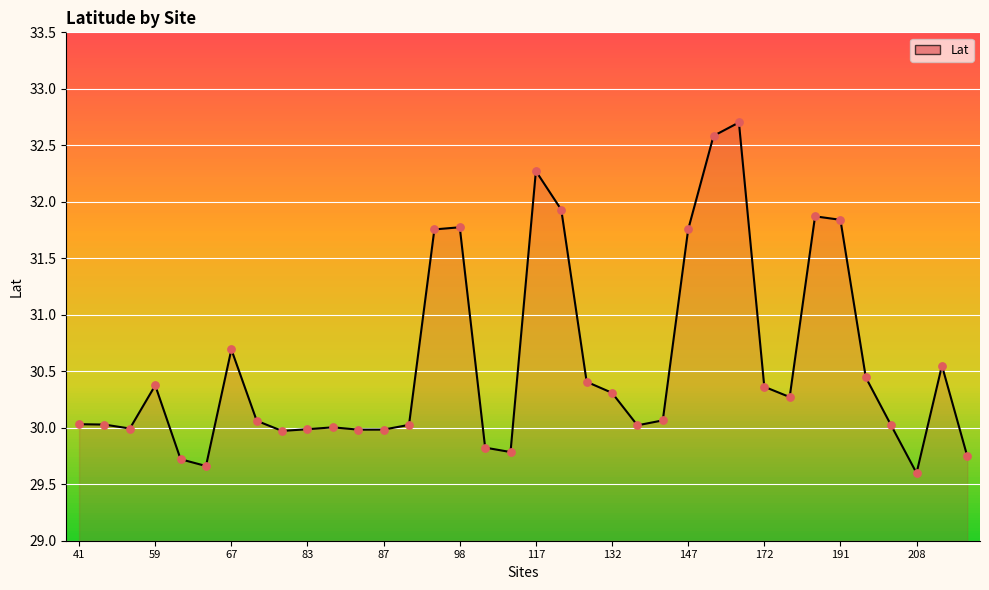

What is the smallest value displayed?

29.6